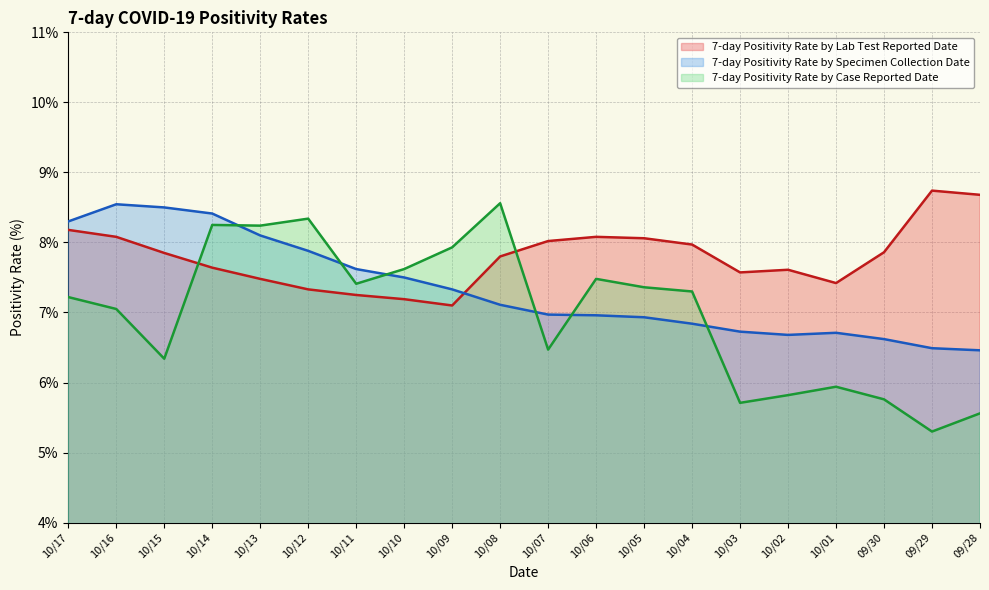

How many lines are shown in the chart?

3